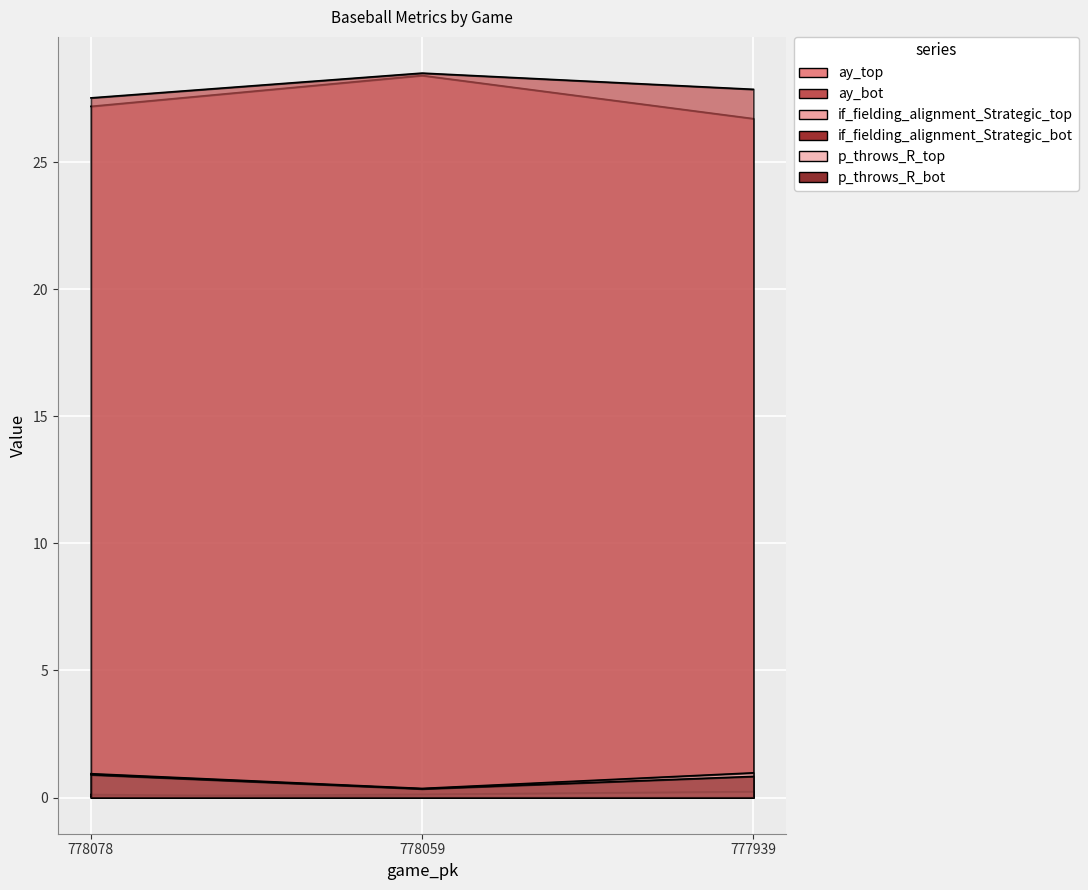

What is the total value across all series at 777939?

56.6